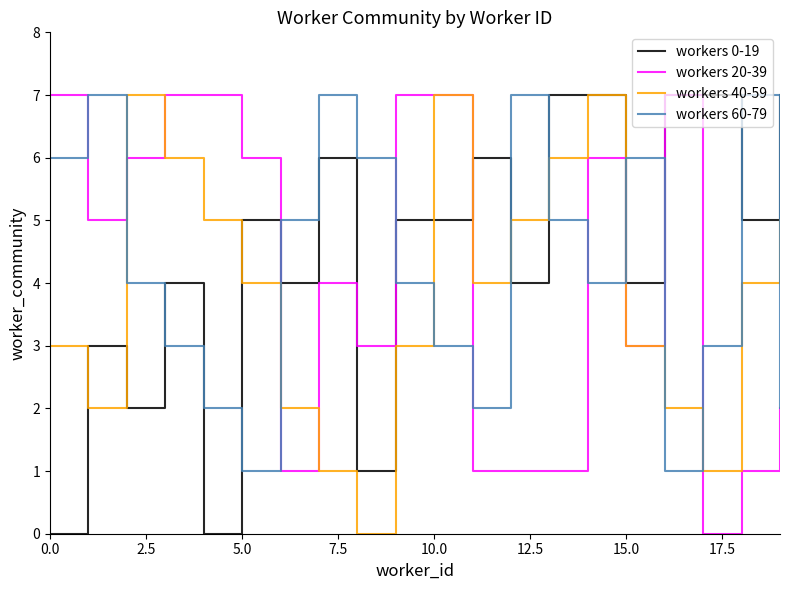

Which series ends up on top after the final intersection of workers 40-59 and workers 60-79?

workers 40-59